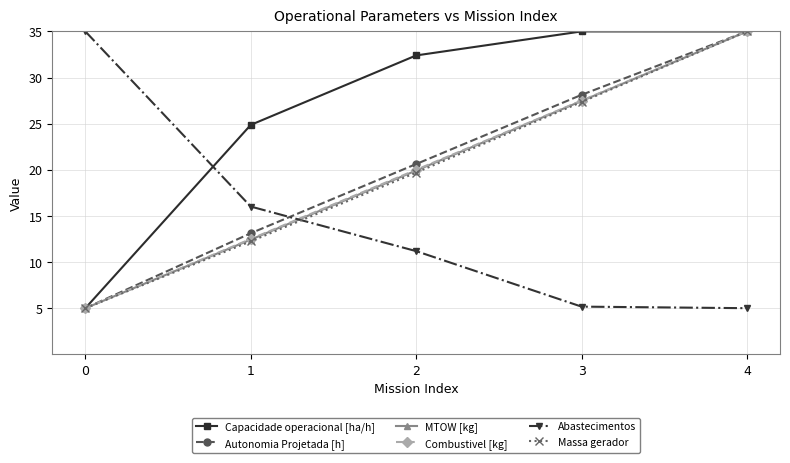

Reading left to right, list all the values displayed in this chart.

Capacidade operacional [ha/h]: 0=5.0	1=24.9	2=32.4	3=35.0	4=35.0
Autonomia Projetada [h]: 0=5.0	1=13.1	2=20.6	3=28.1	4=35.0
MTOW [kg]: 0=5.0	1=12.4	2=19.9	3=27.5	4=35.0
Combustivel [kg]: 0=5.0	1=12.5	2=20.0	3=27.5	4=35.0
Abastecimentos: 0=35.0	1=16.0	2=11.2	3=5.2	4=5.0
Massa gerador: 0=5.0	1=12.2	2=19.7	3=27.3	4=35.0